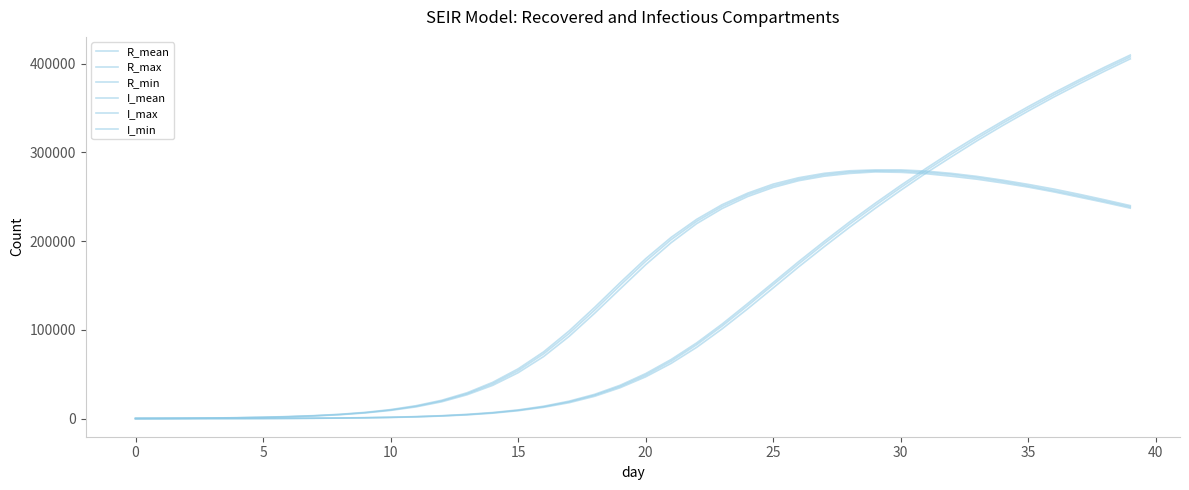

Count the number of data series in this chart.

6